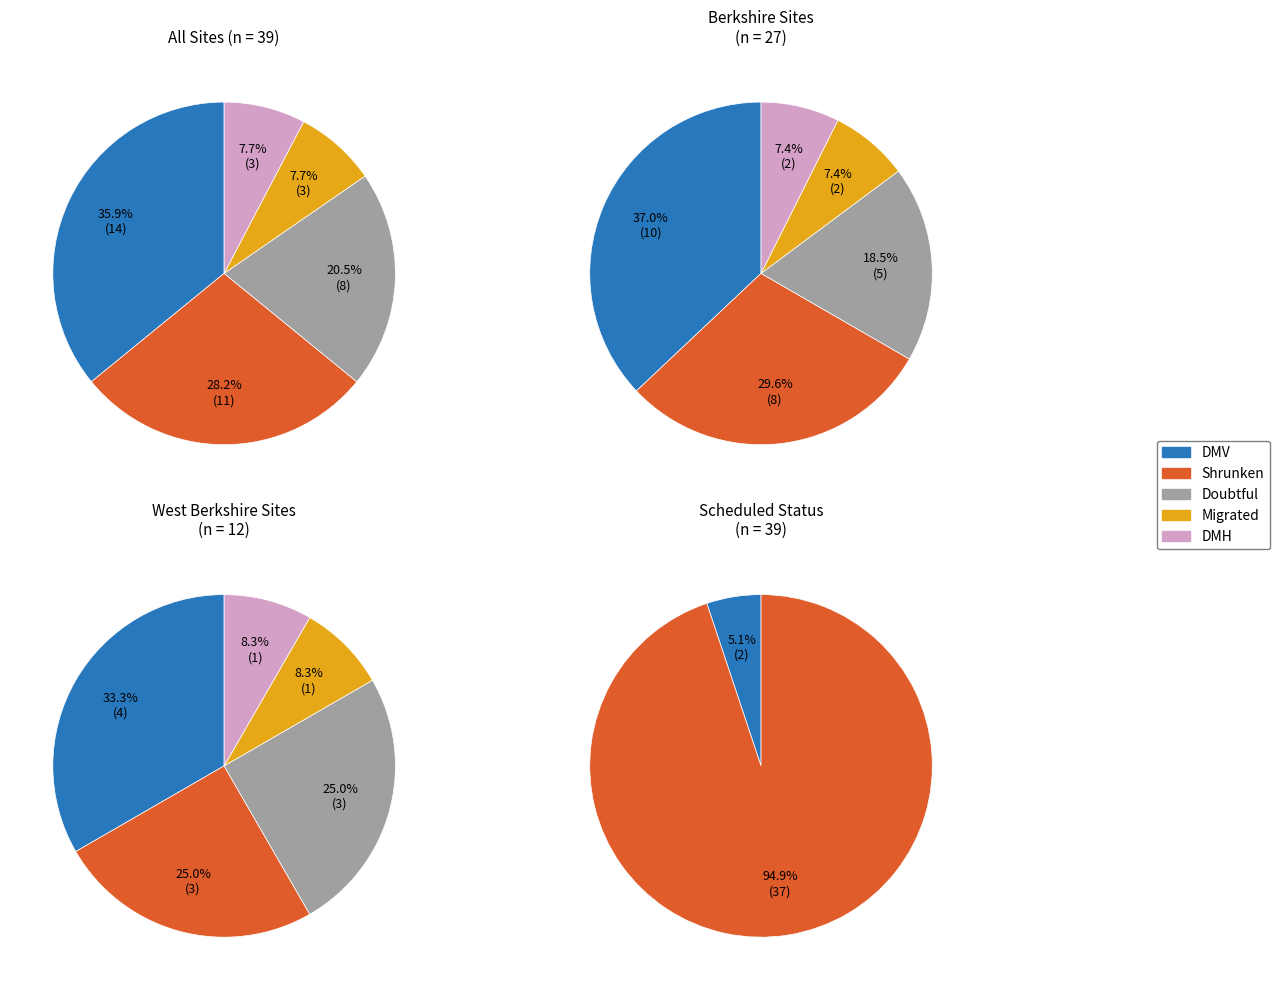

What is the largest slice in the pie chart?

Shrunken